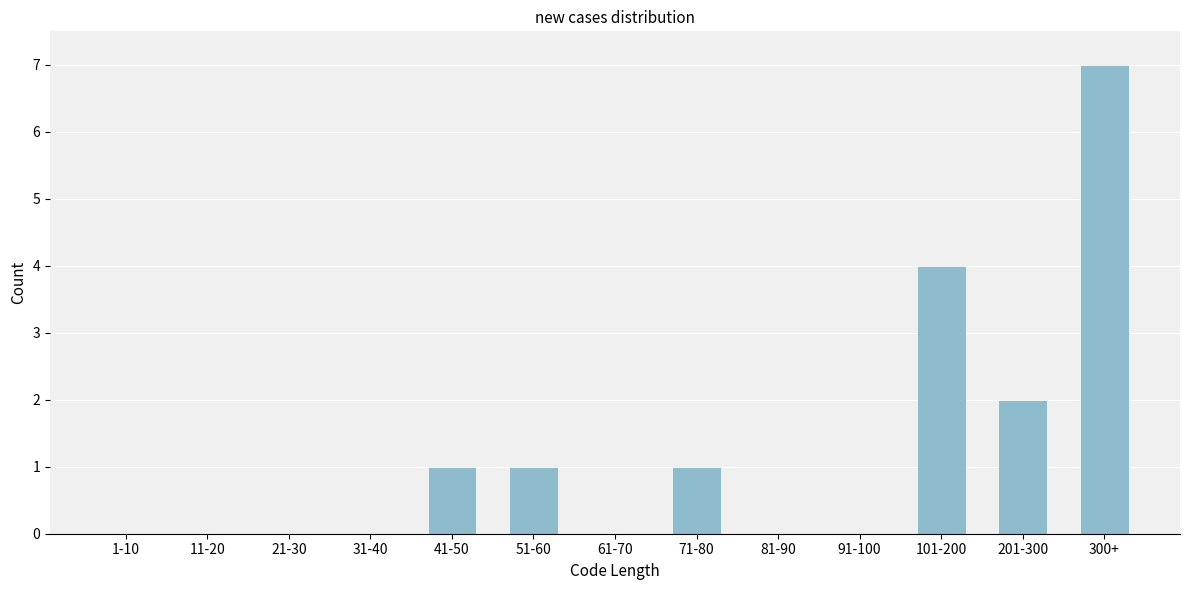

Reading left to right, transcribe all the data shown in this chart.

1-10=0	11-20=0	21-30=0	31-40=0	41-50=1	51-60=1	61-70=0	71-80=1	81-90=0	91-100=0	101-200=4	201-300=2	300+=7